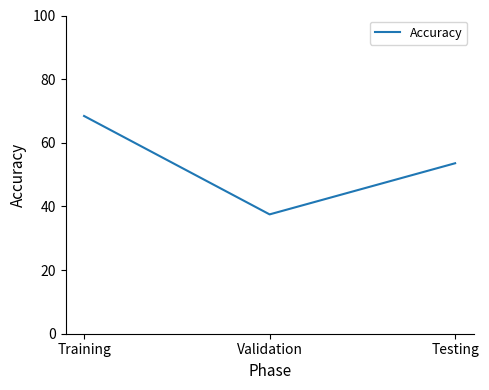

Approximately how many times larger is the value at Testing compared to Training?

0.8